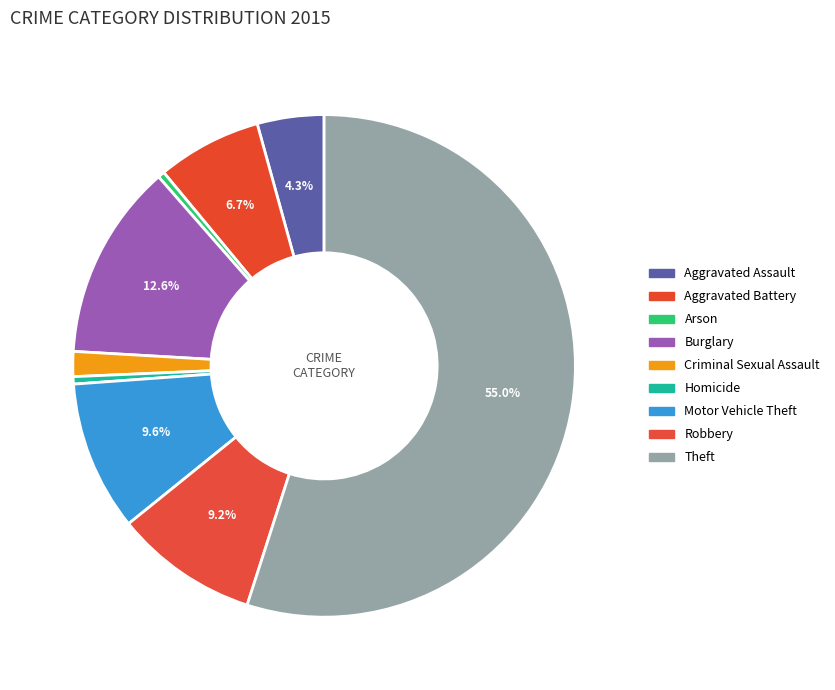

How many segments does this pie chart have?

9